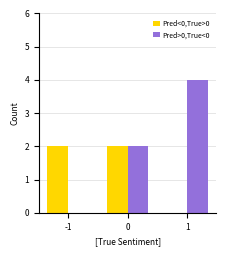

How many values in Pred<0,True>0 are above zero?

2